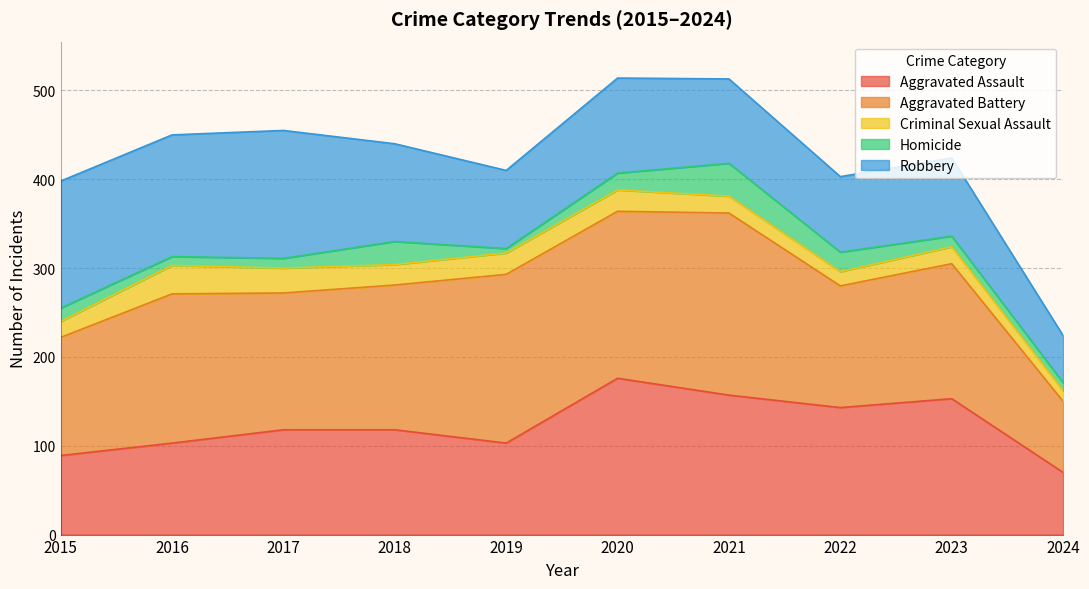

Between 2016 and 2022, which series saw the biggest shift?

Robbery